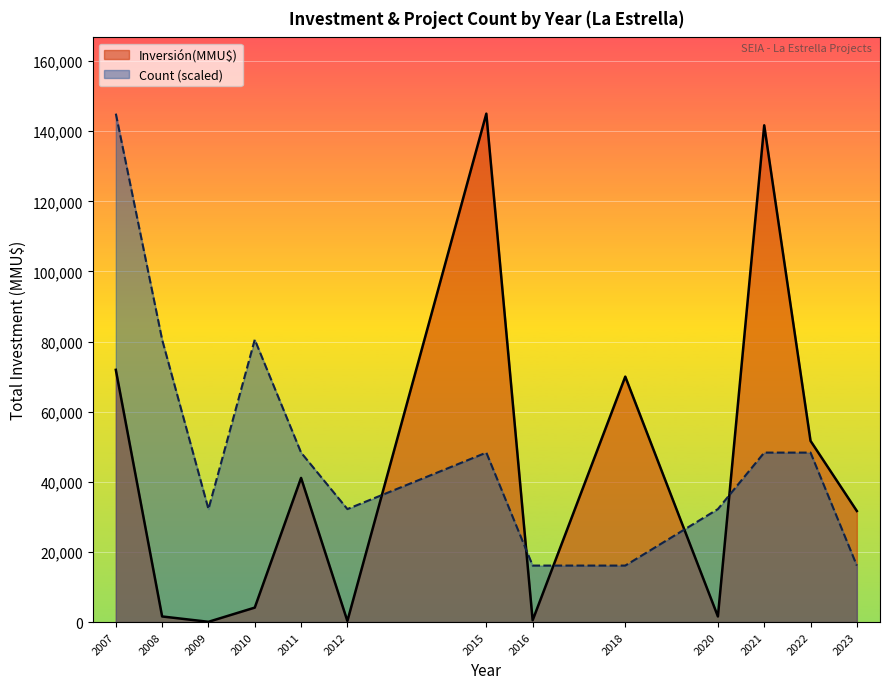

Which category has the highest value across all series?

2015